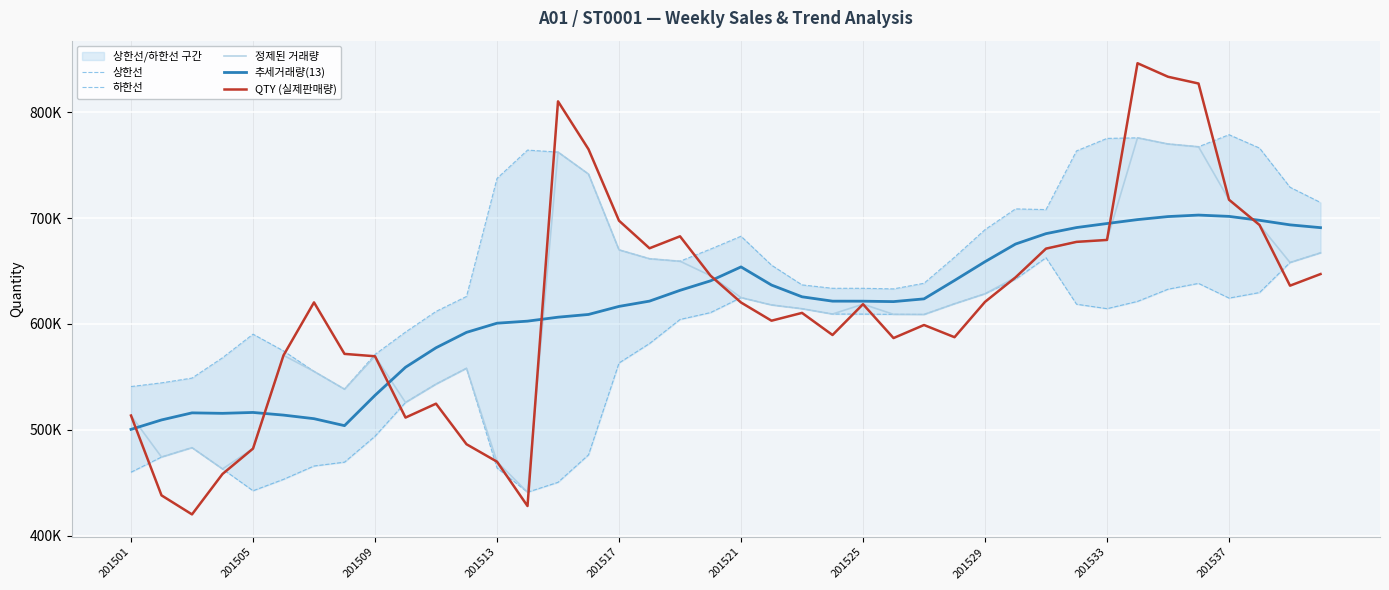

The 정제된 거래량 series shows 982480.2 at 38. True or false?

False